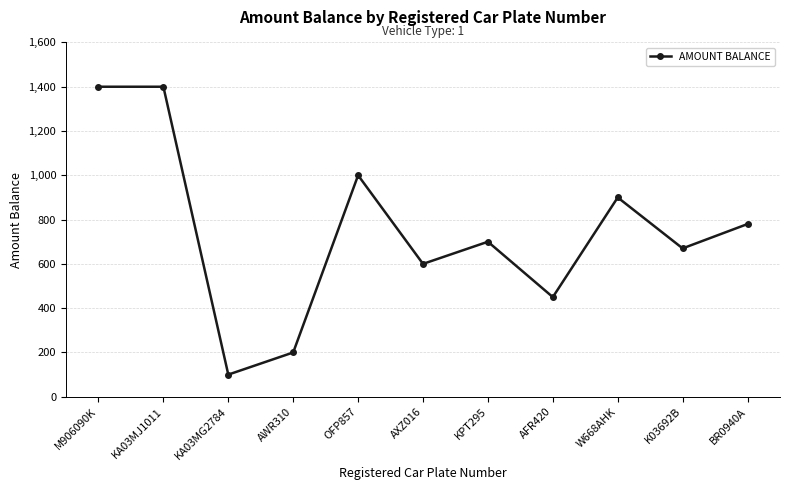

How many lines are shown in the chart?

1